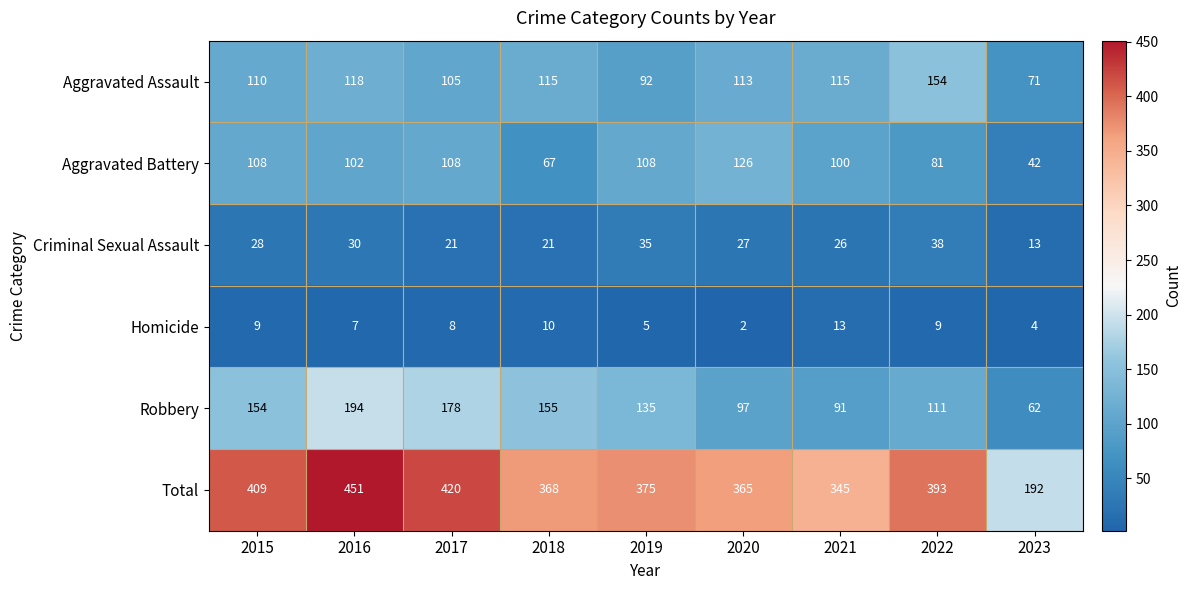

Is it true that Robbery equals 64 at 2016?

False